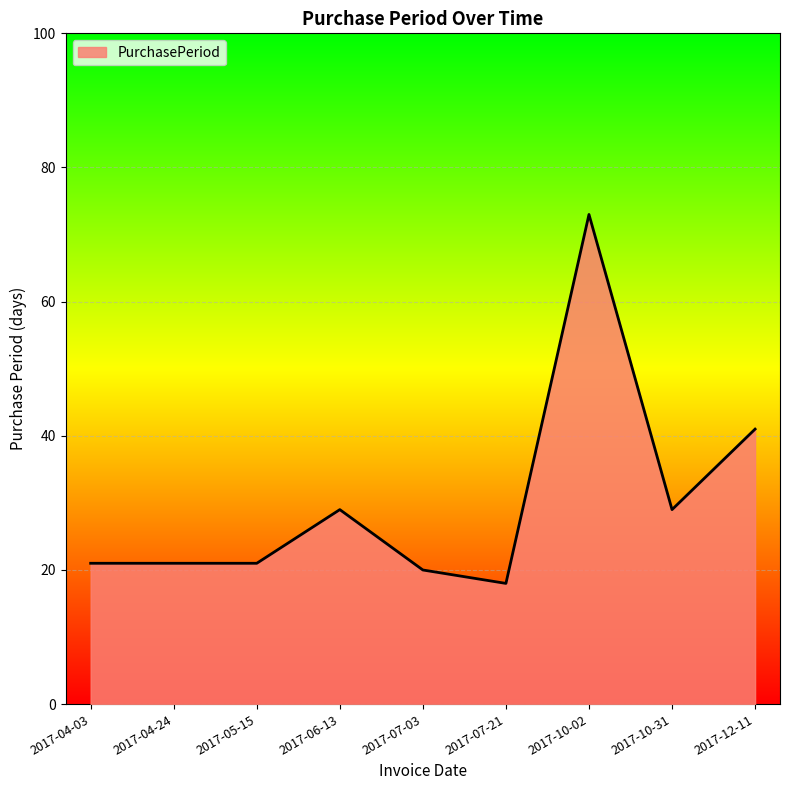

What is the average value?

30